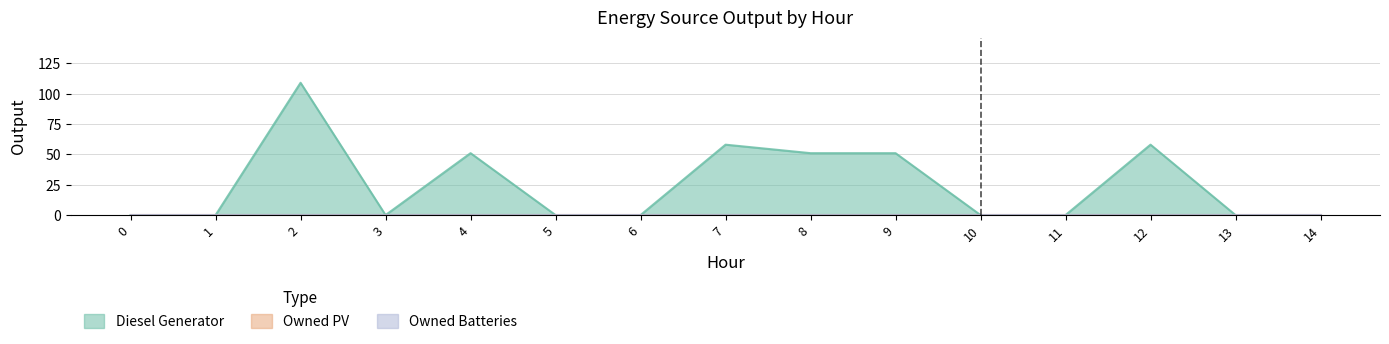

Which series has the largest range (max minus min)?

Diesel Generator